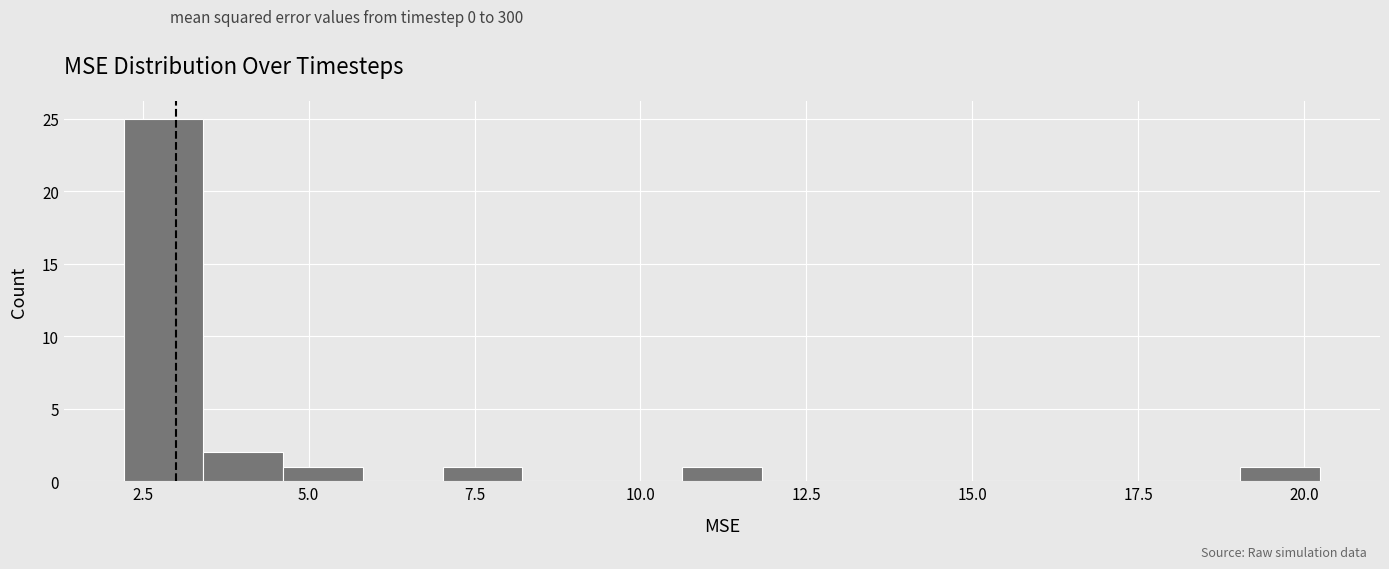

Read against the x-axis, roughly where is the centre of the tallest bar?

3.0